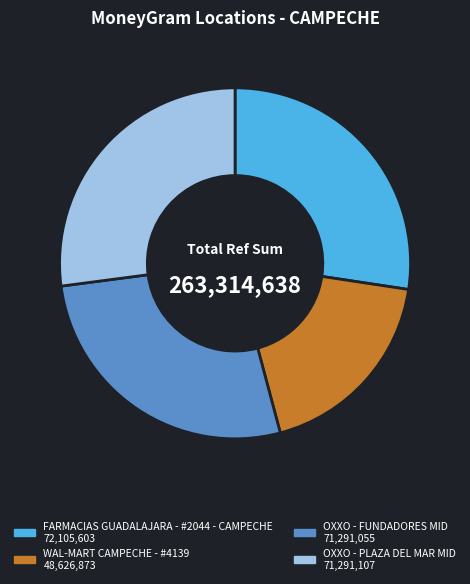

The OXXO - PLAZA DEL MAR MID slice represents 27% of the pie. True or false?

True